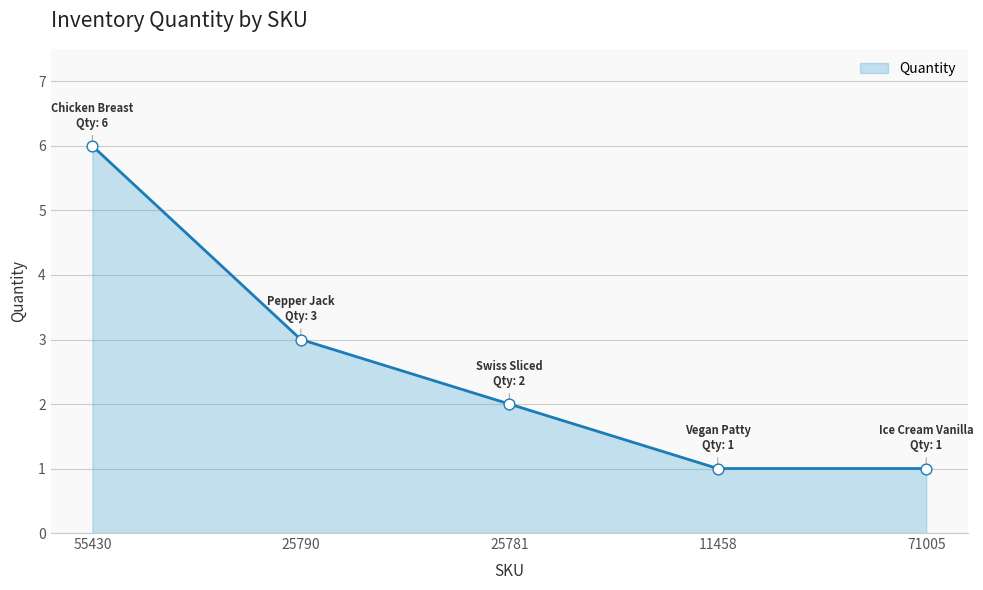

Between 11458 and 55430, which is larger?

55430